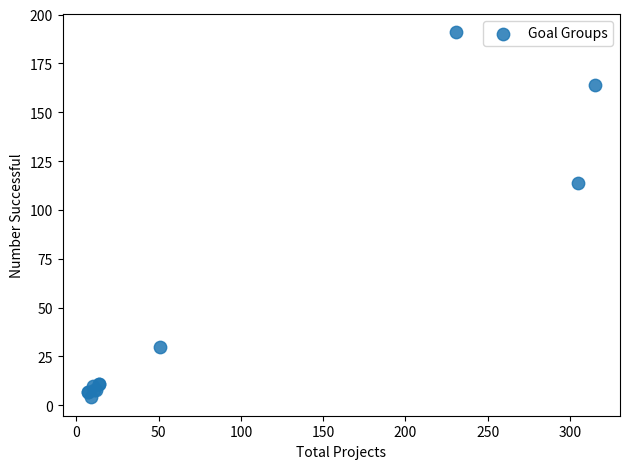

What Y value in the scatter plot is closest to 97?

114